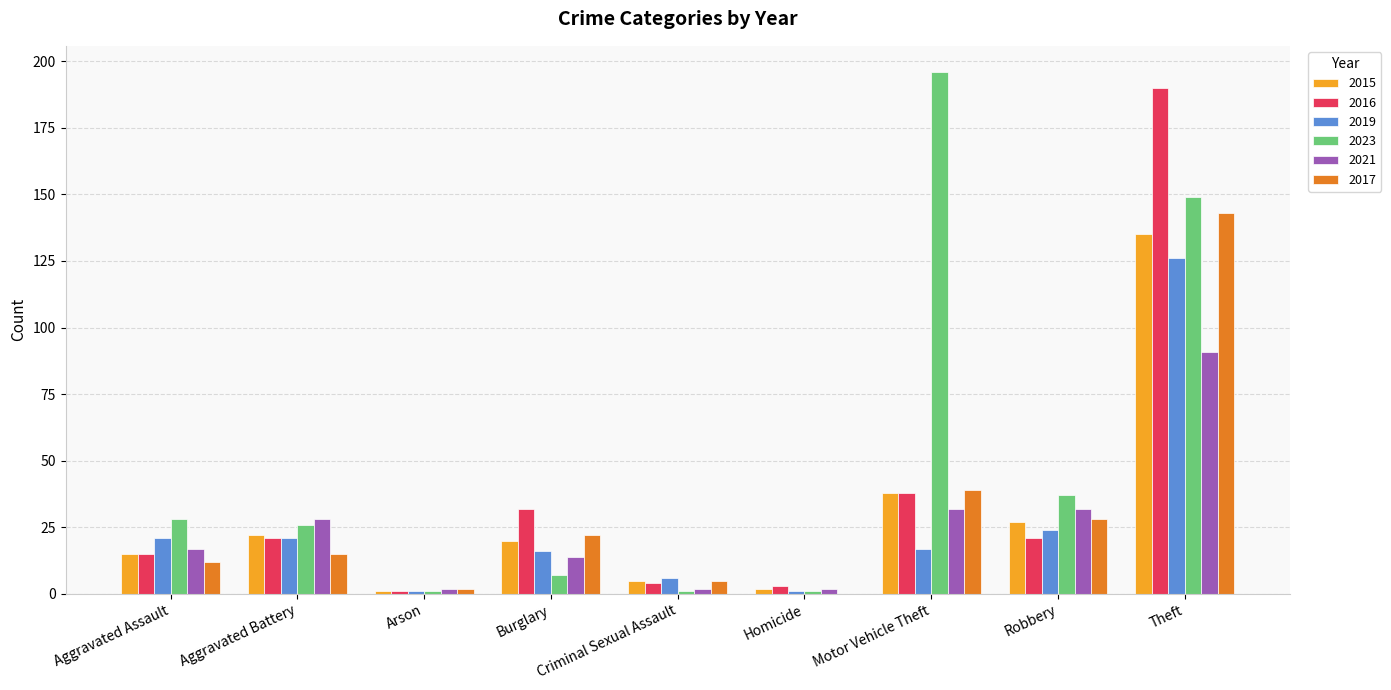

At which category is the sum across all series the highest?

Theft